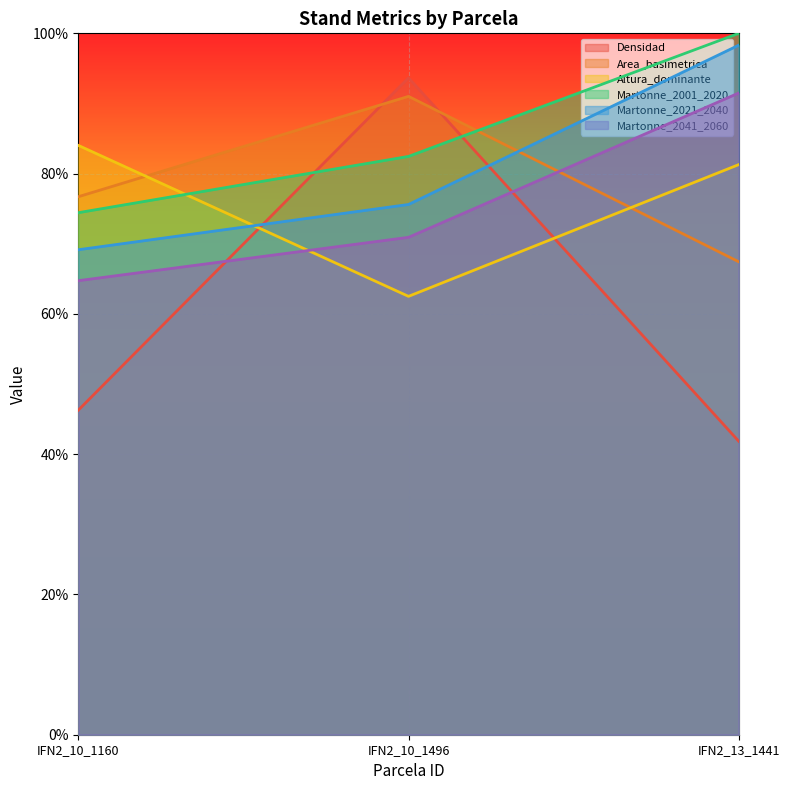

At IFN2_13_1441, list the series in order from smallest to largest.

Densidad, Area_basimetrica, Altura_dominante, Martonne_2041_2060, Martonne_2021_2040, Martonne_2001_2020